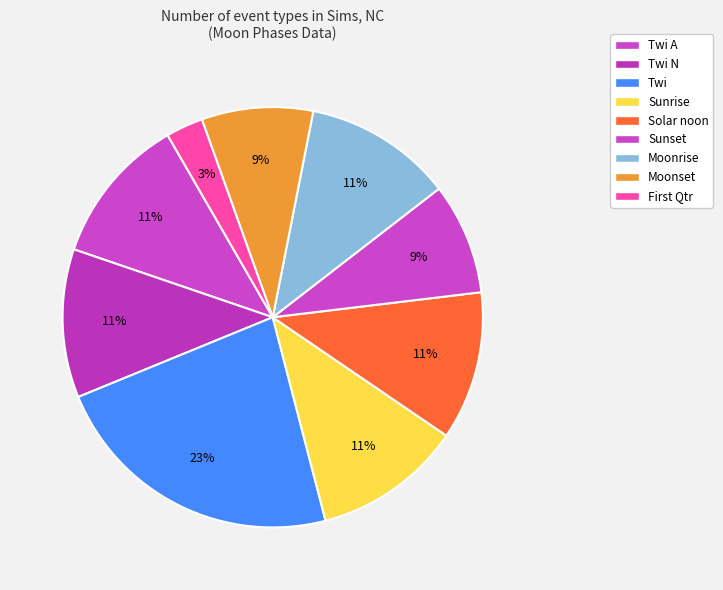

How many slices are in this pie chart?

9